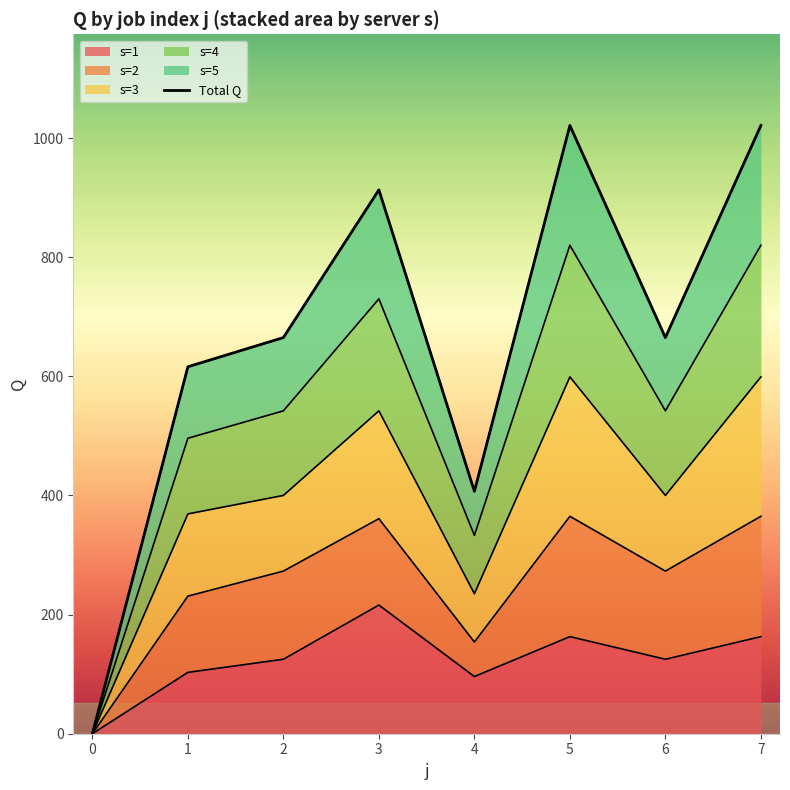

The value of s=1 at 1 is 103. True or false?

True